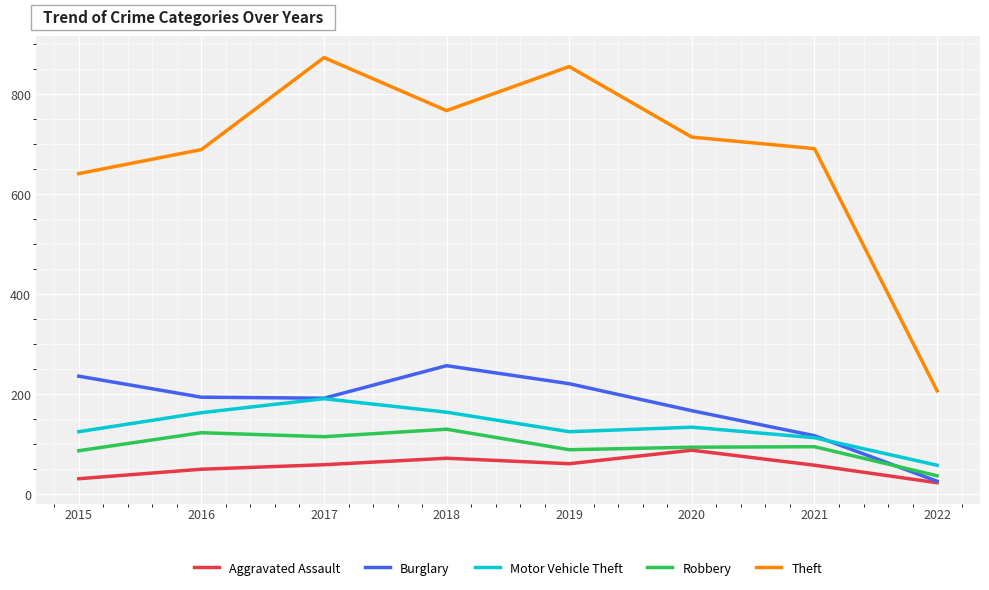

What is the spread (max minus min) of values at 2019?

794